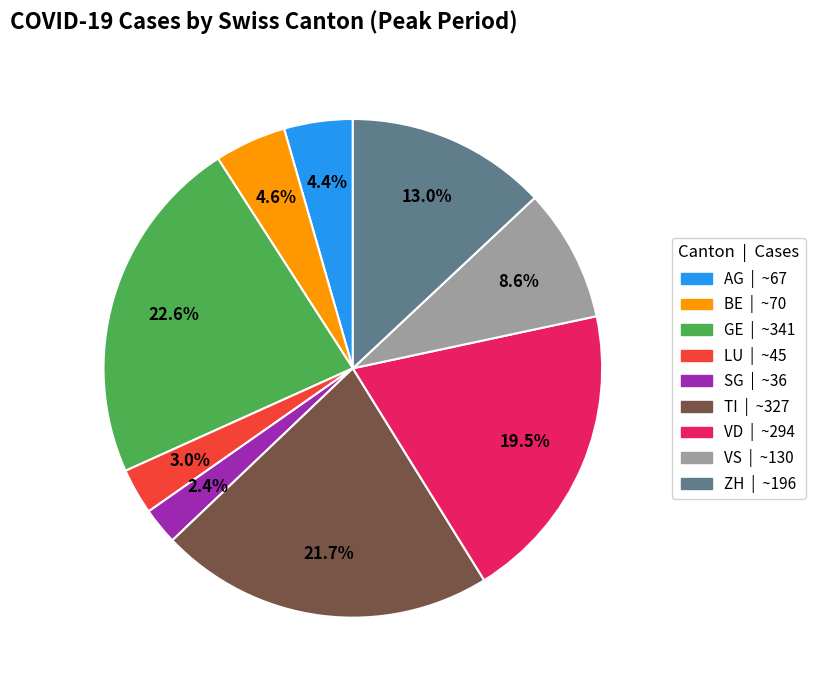

How much of the chart is everything except BE?

95.4%